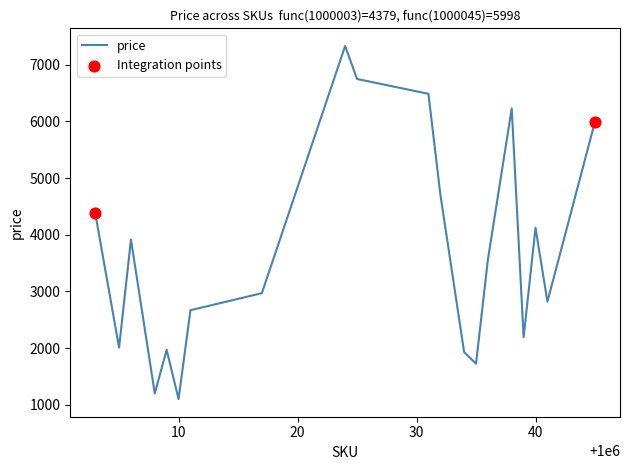

What is the minimum value shown in the chart?

1101